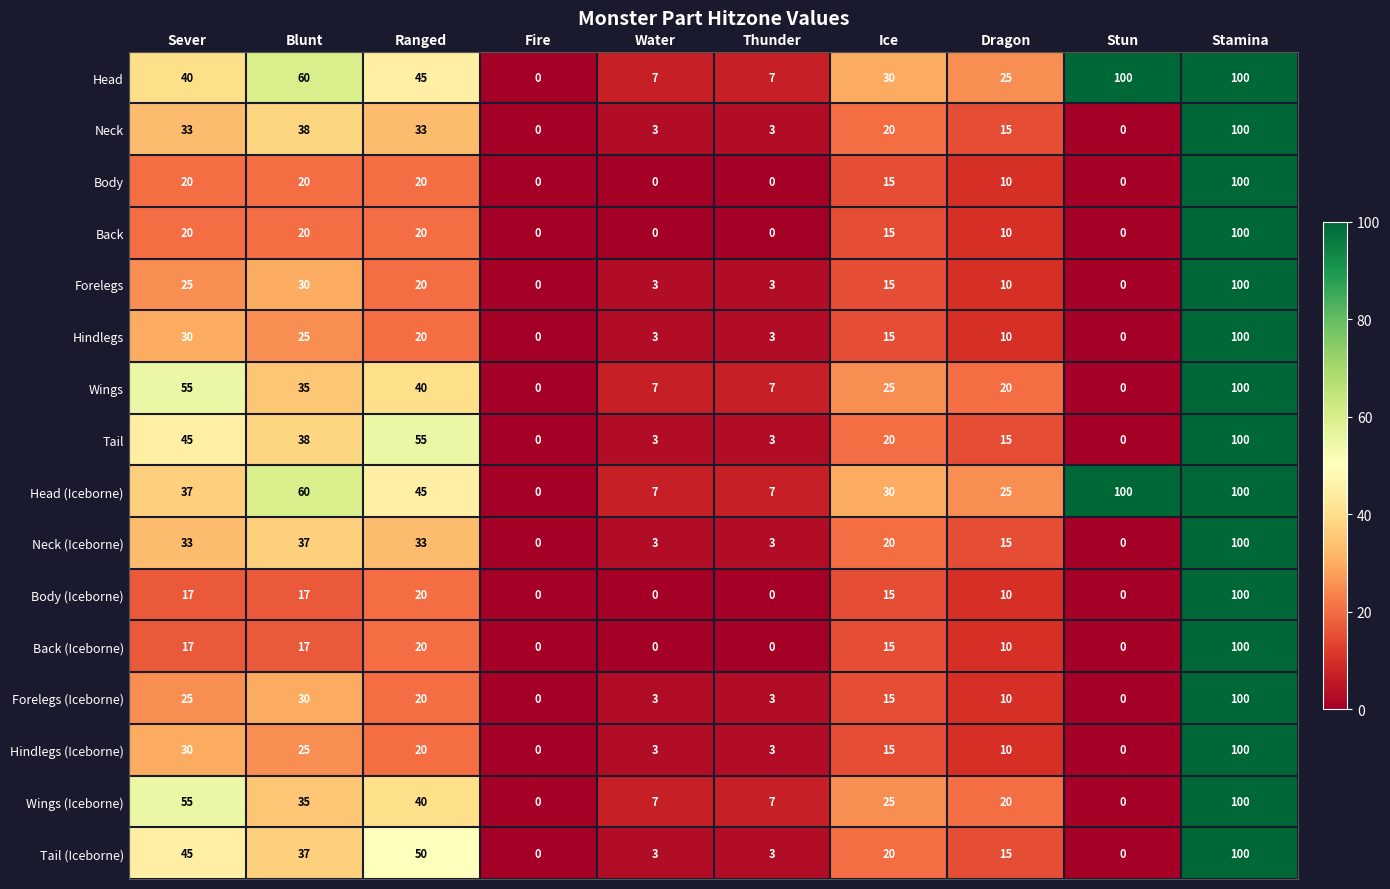

Is it true that Body (Iceborne) equals 100 at Stamina?

True